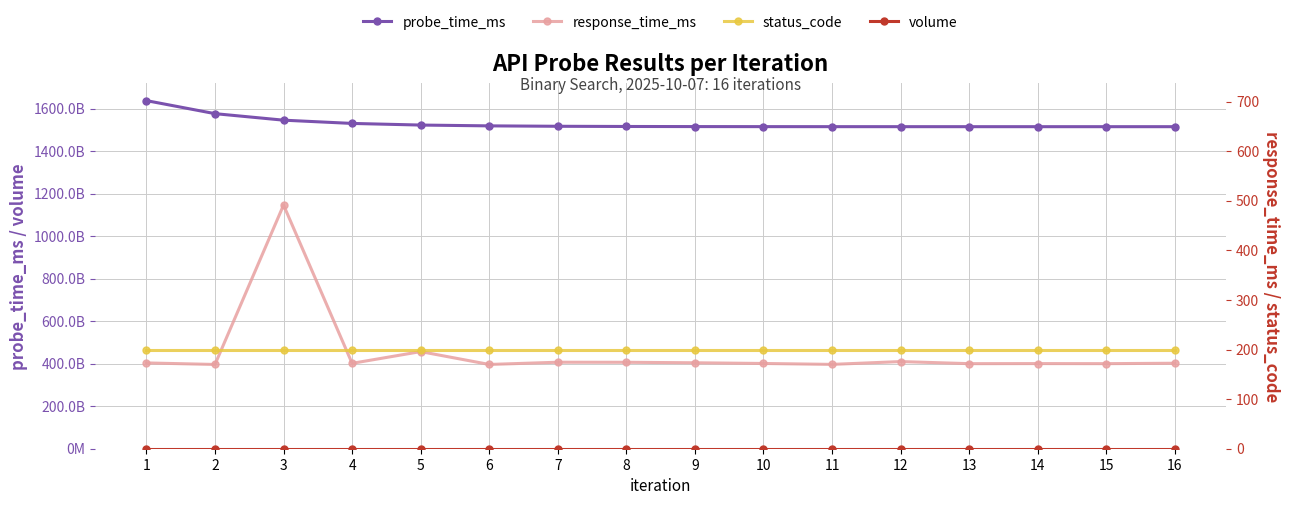

Reading left to right, transcribe all the data shown in this chart.

probe_time_ms: 1637317374824.0	1576039287412.0	1545400243706.0	1530080721853.0	1522420960926.0	1518591080463.0	1516676140231.0	1515718670115.0	1515239935057.0	1515000567528.0	1514880883764.0	1514821041882.0	1514791120941.0	1514776160470.0	1514768680235.0	1514764940117.0
volume: 16848673.6	16848673.6	16848673.6	16848673.6	16848673.6	16848673.6	16848673.6	16848673.6	16848673.6	16848673.6	16848673.6	16848673.6	16848673.6	16848673.6	16848673.6	16848673.6
response_time_ms: 172.9	169.9	491.2	172.2	195.8	169.9	174.4	174.3	173.2	171.9	170.0	175.7	171.5	171.6	171.5	172.3
status_code: 200.0	200.0	200.0	200.0	200.0	200.0	200.0	200.0	200.0	200.0	200.0	200.0	200.0	200.0	200.0	200.0